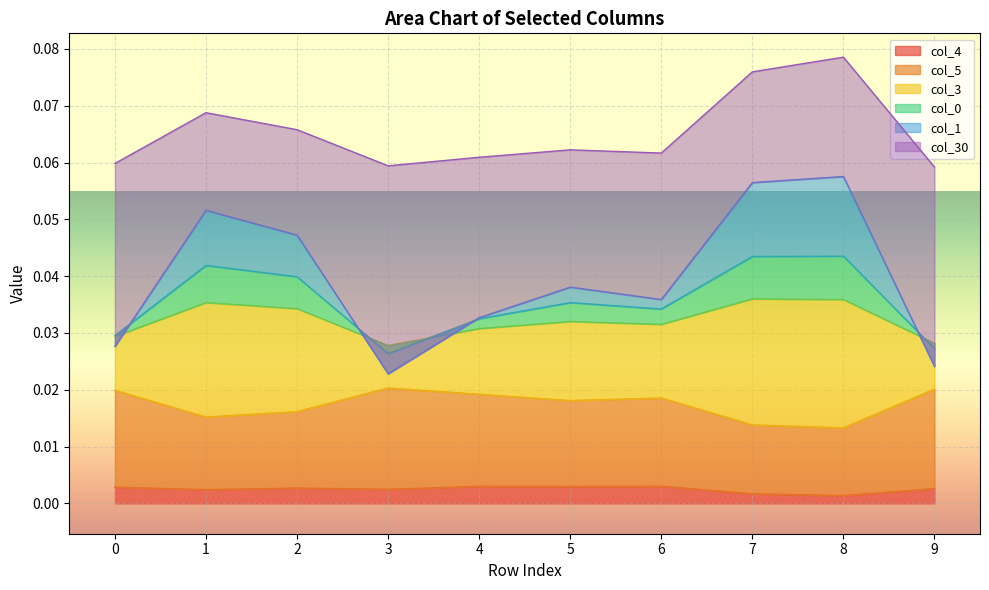

How many interior local valleys does the col_3 series have?

2